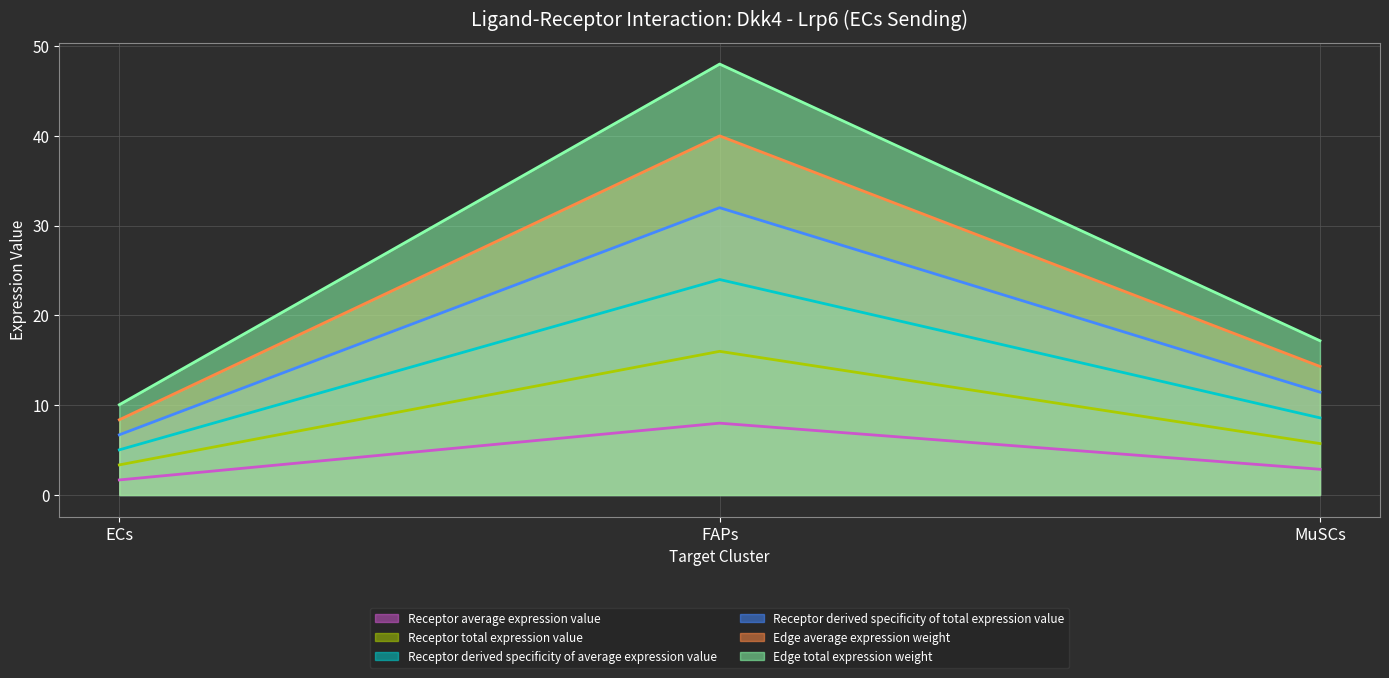

What is the total value across all series at MuSCs?

60.1